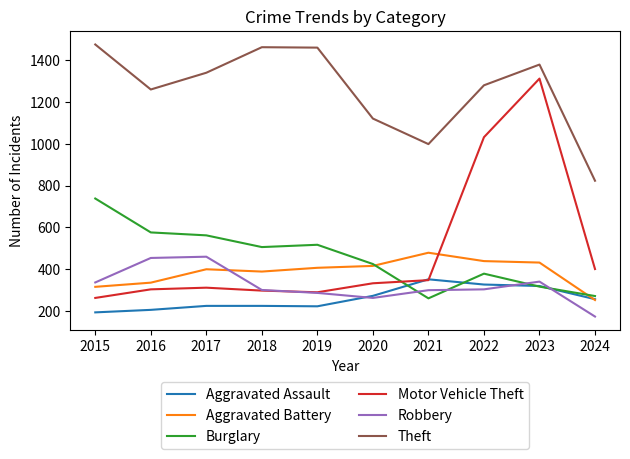

Which series has the widest spread of values?

Motor Vehicle Theft